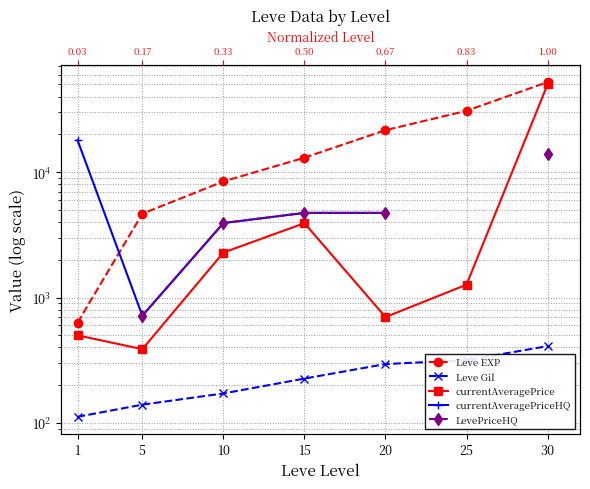

The value of currentAveragePrice at 25 is 2050.5. True or false?

False